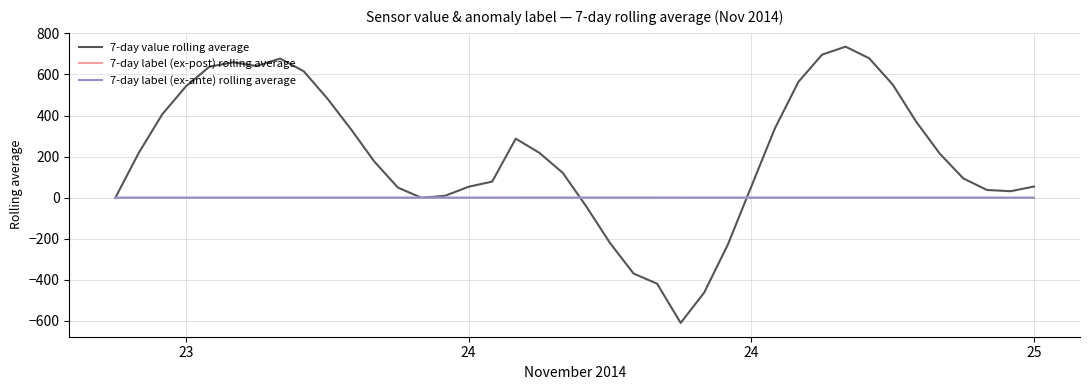

How many values in the 7-day value rolling average series are below 214?

20